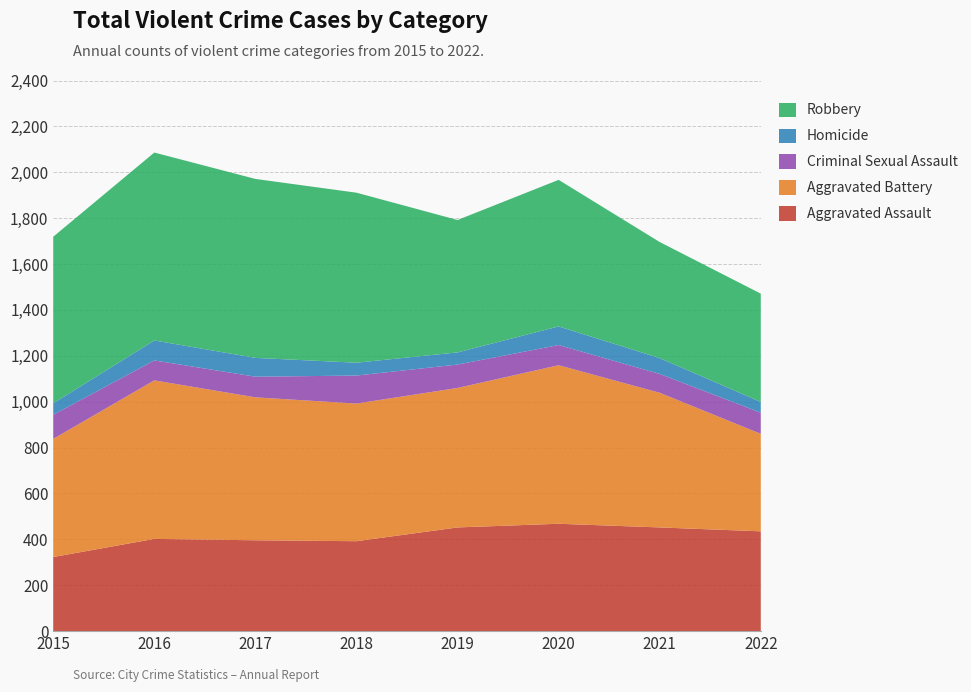

Reading left to right, what are all the values shown in this chart?

Aggravated Assault: 323	402	396	392	452	468	452	435
Aggravated Battery: 515	691	623	600	608	691	587	425
Criminal Sexual Assault: 105	87	90	122	102	88	82	92
Homicide: 50	87	82	56	53	81	69	47
Robbery: 726	819	780	741	577	639	506	472